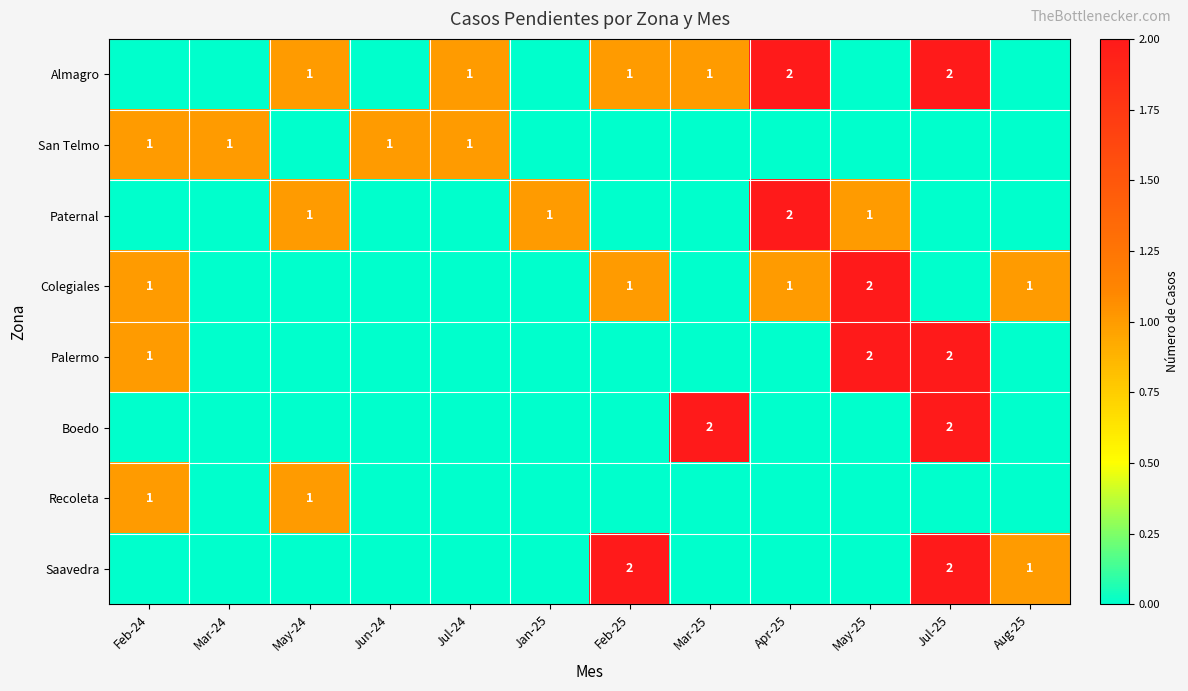

Is it true that Colegiales equals 0 at Feb-25?

False